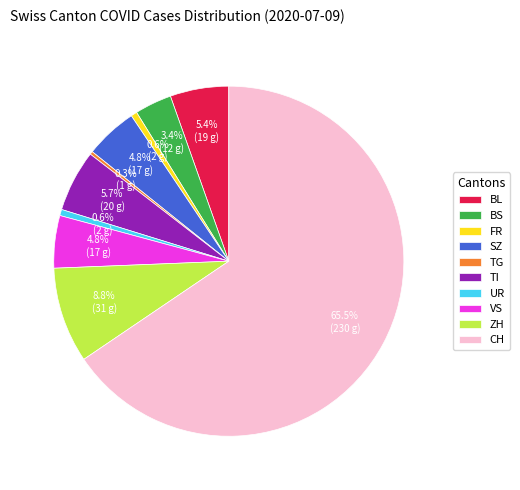

Between BL and CH, which is larger?

CH